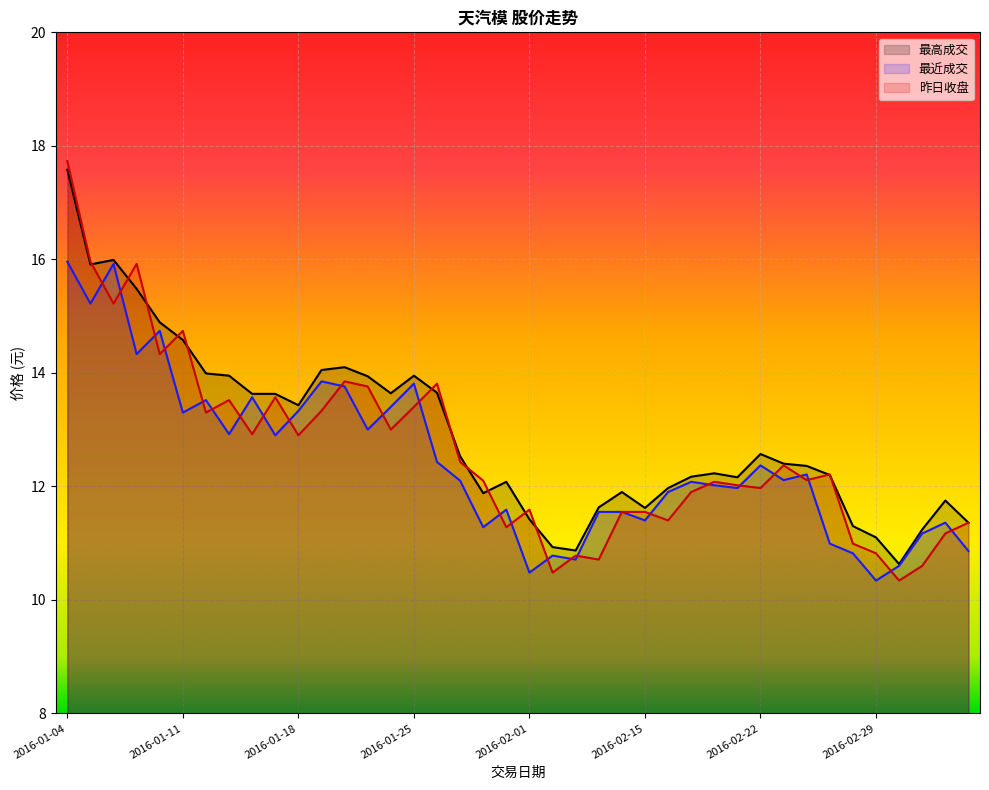

How many values in the 昨日收盘 series exceed 12?

24